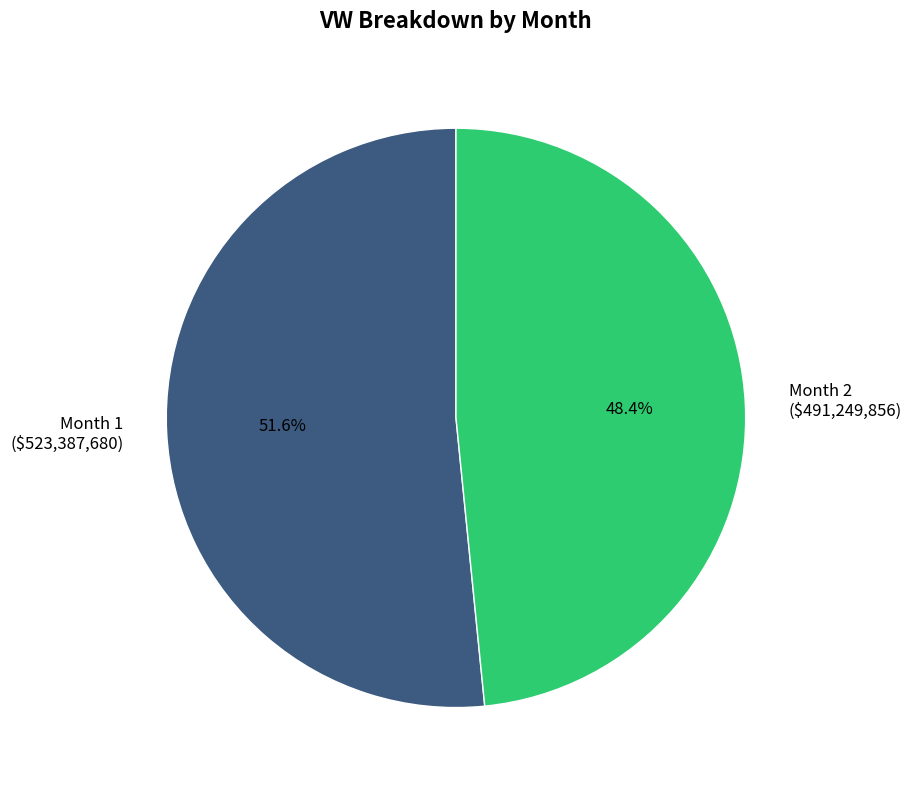

Does any single category account for the majority?

Yes